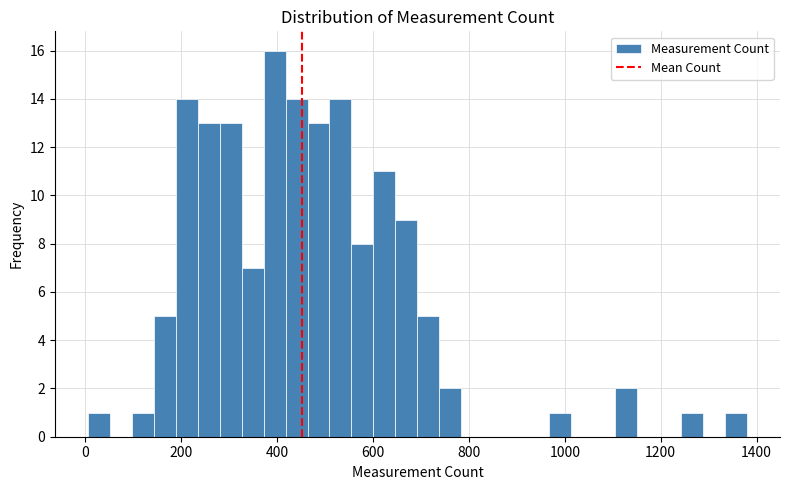

Around what value on the x-axis is the tallest bar? Give the approximate position of its centre, as read against the axis.

400